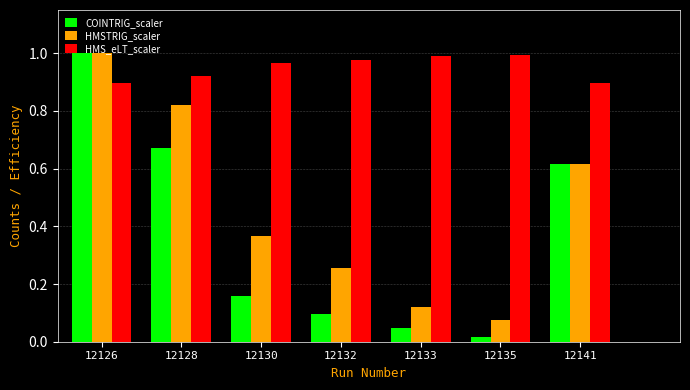

List the series in order of their overall mean, highest first.

HMS_eLT_scaler, HMSTRIG_scaler, COINTRIG_scaler